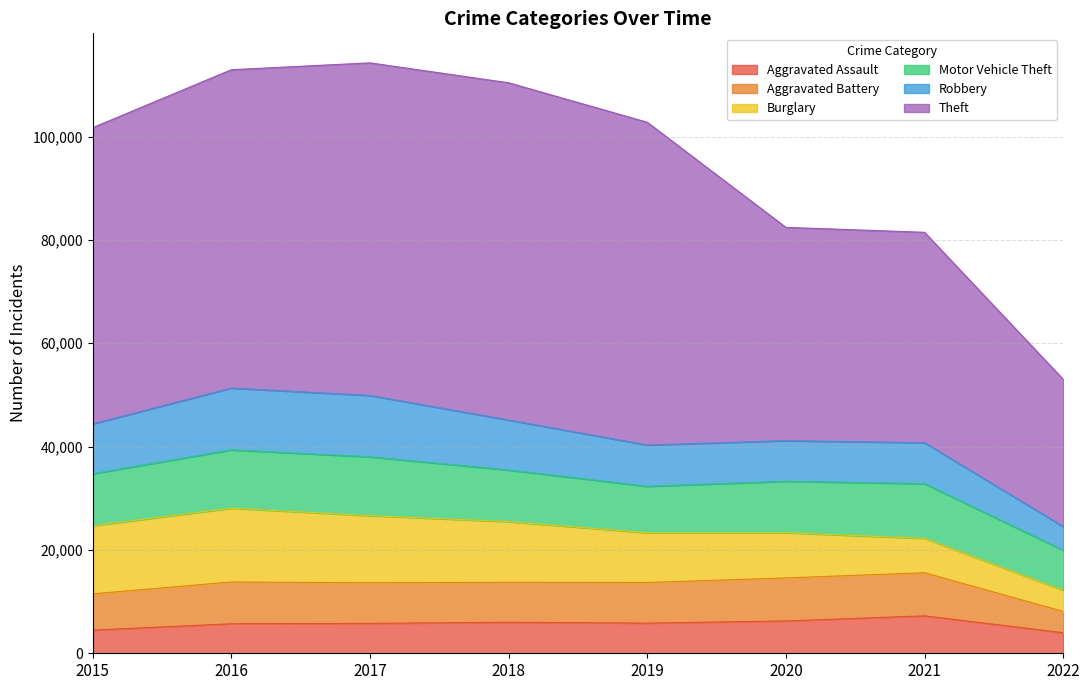

What is the value of the Motor Vehicle Theft point at the 6th from the left?

9953